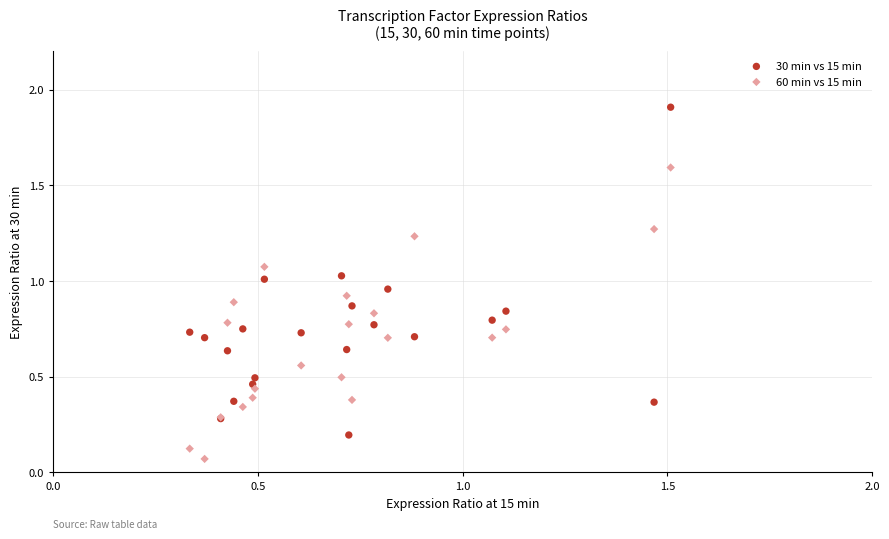

Which series contains the highest Y value?

30 min vs 15 min